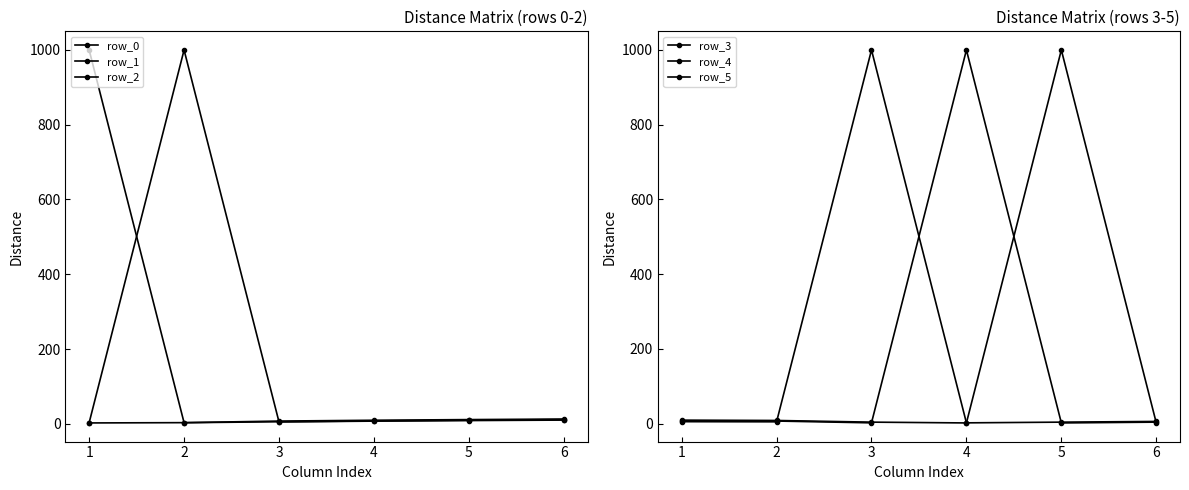

How many times do row_5 and row_2 cross each other?

3